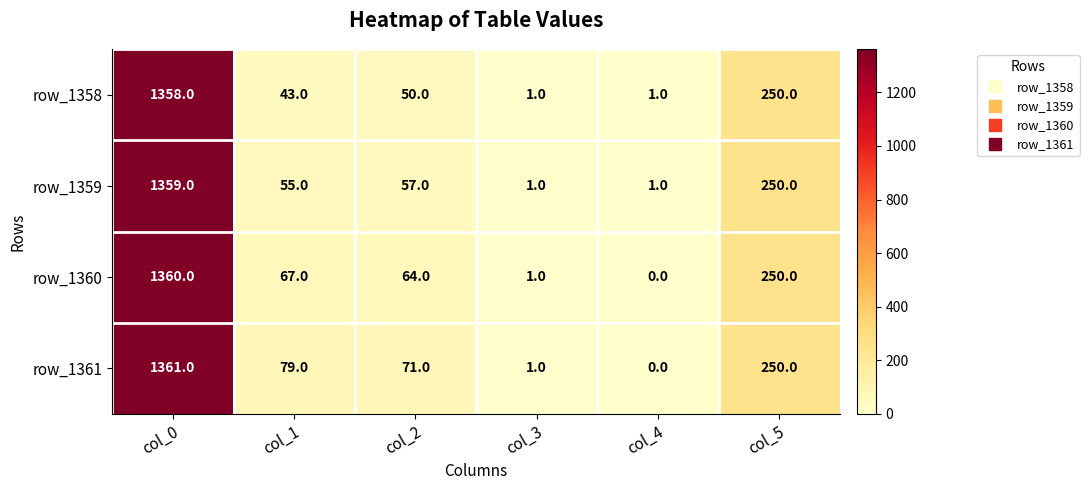

At which label is row_1360 closest to 680?

col_5